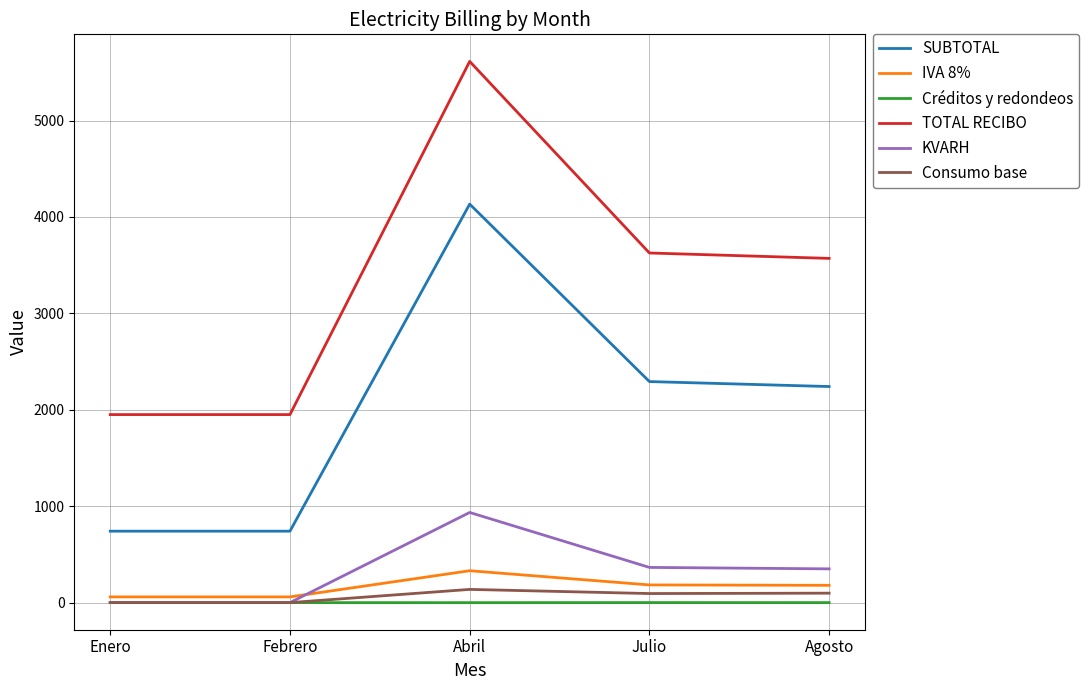

Which series changed the most between Febrero and Agosto?

TOTAL RECIBO